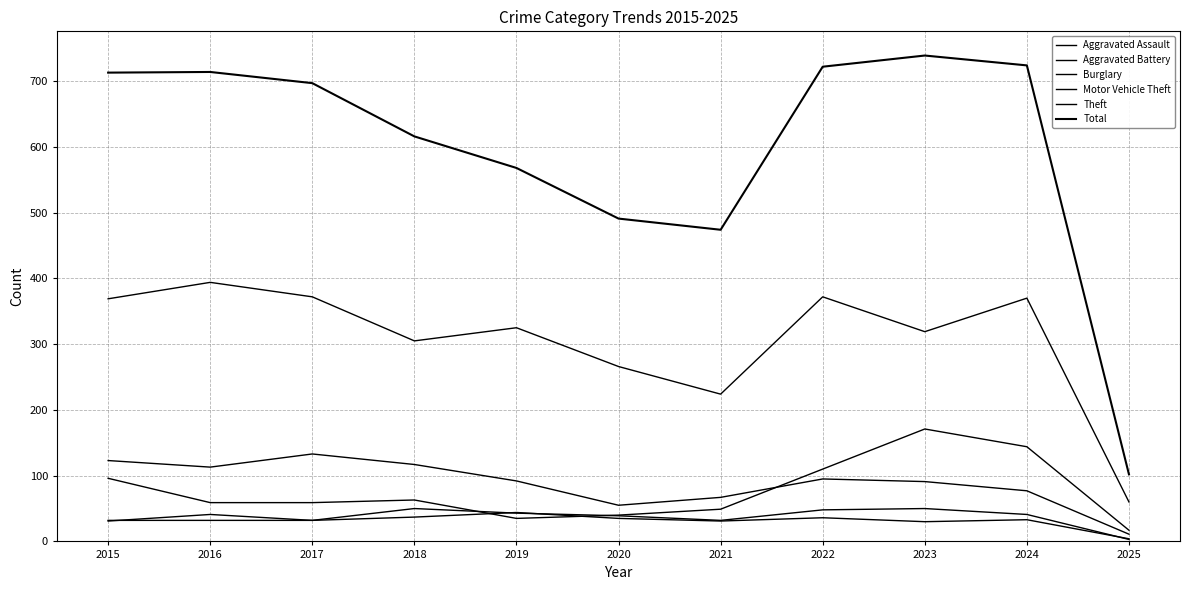

How many intersections are there between Burglary and Motor Vehicle Theft?

1